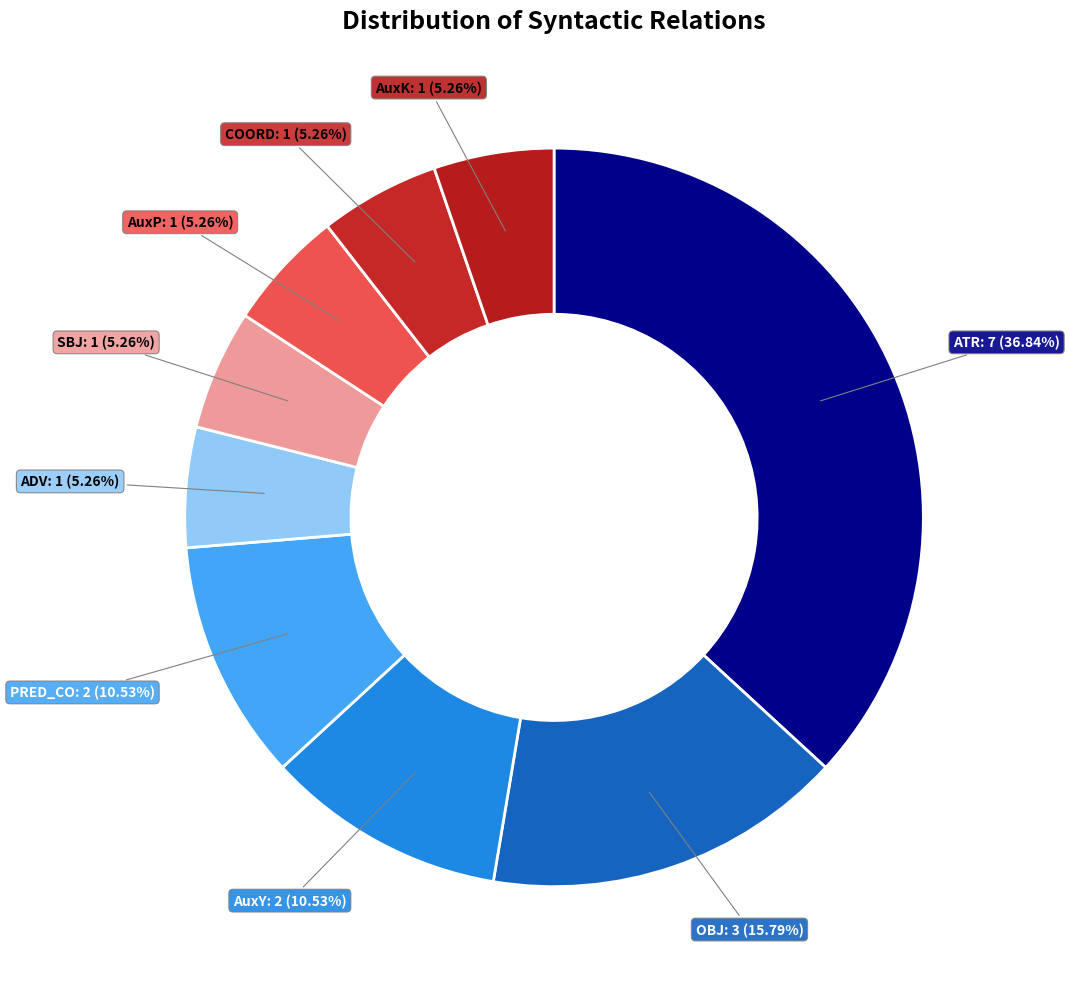

To the nearest percent, what is the combined percentage of AuxY and ATR?

47%